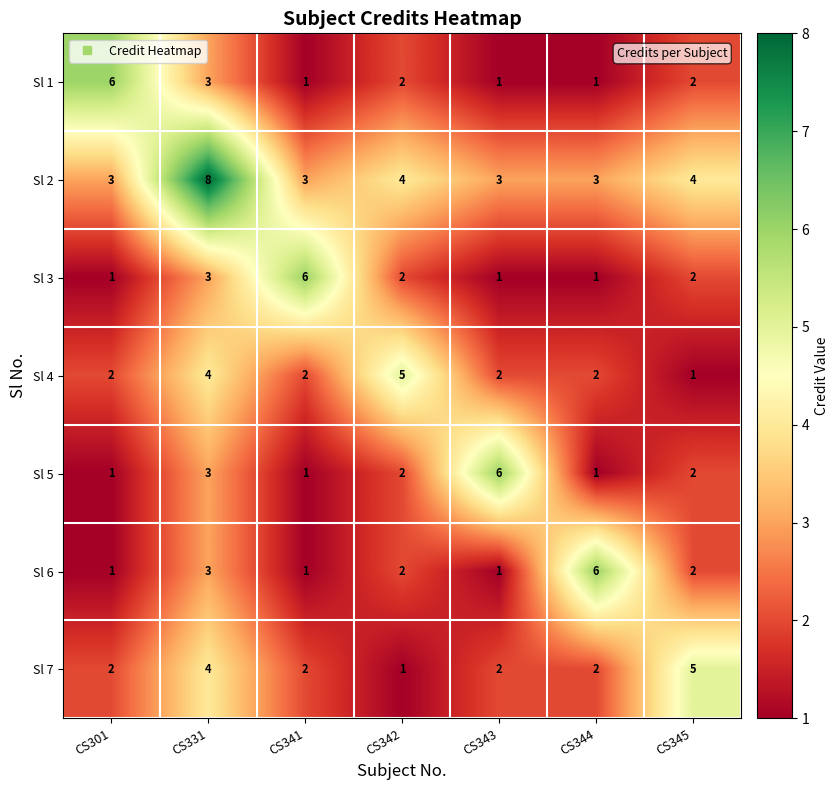

What is the approximate value of Sl 3 at CS331?

3